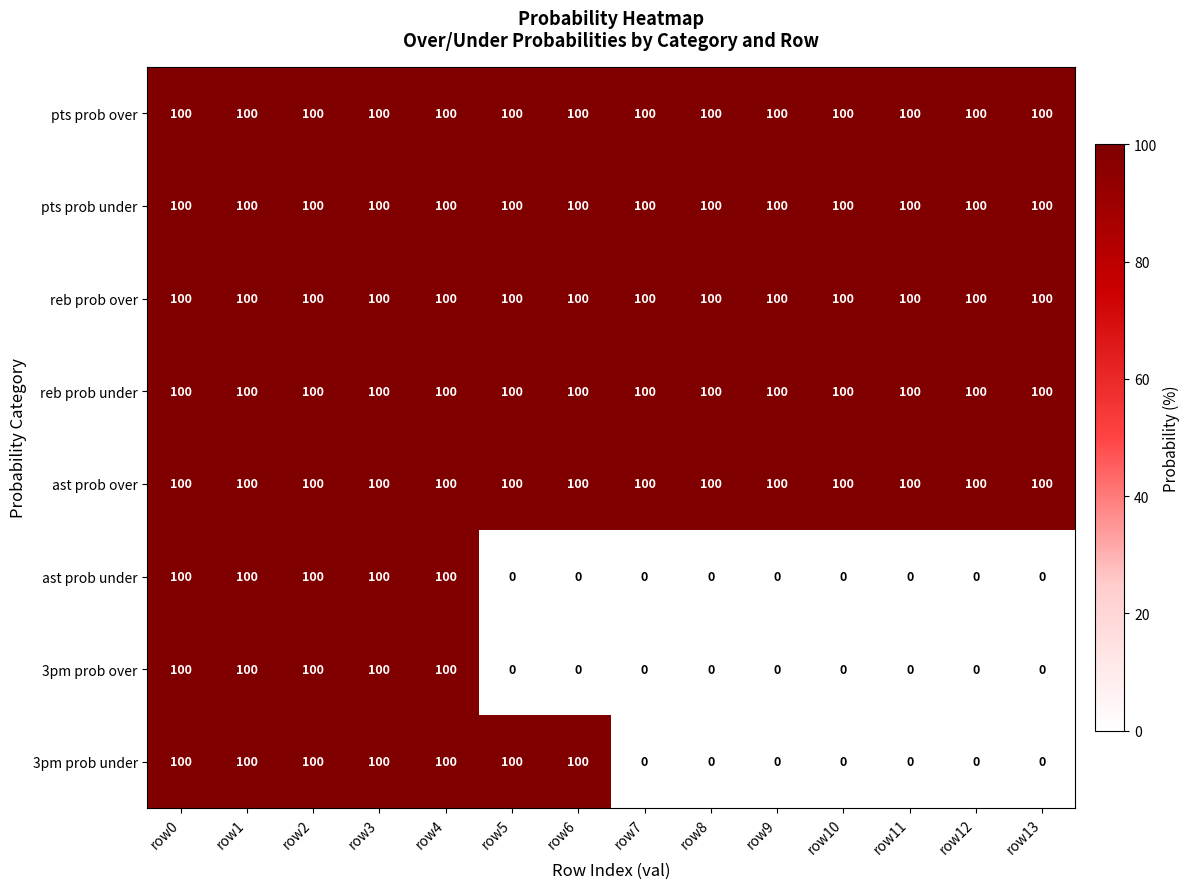

What is the total value across all series at row0?

800